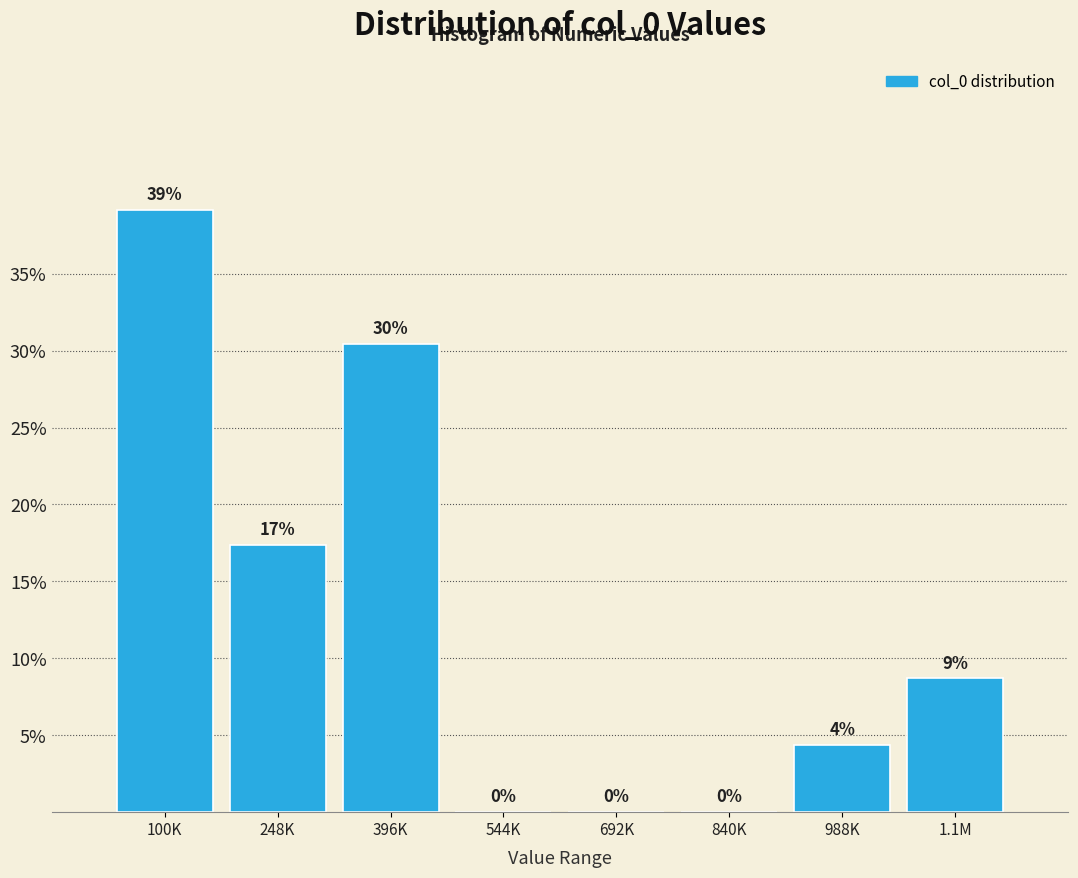

At which label does the data first exceed 8?

100K